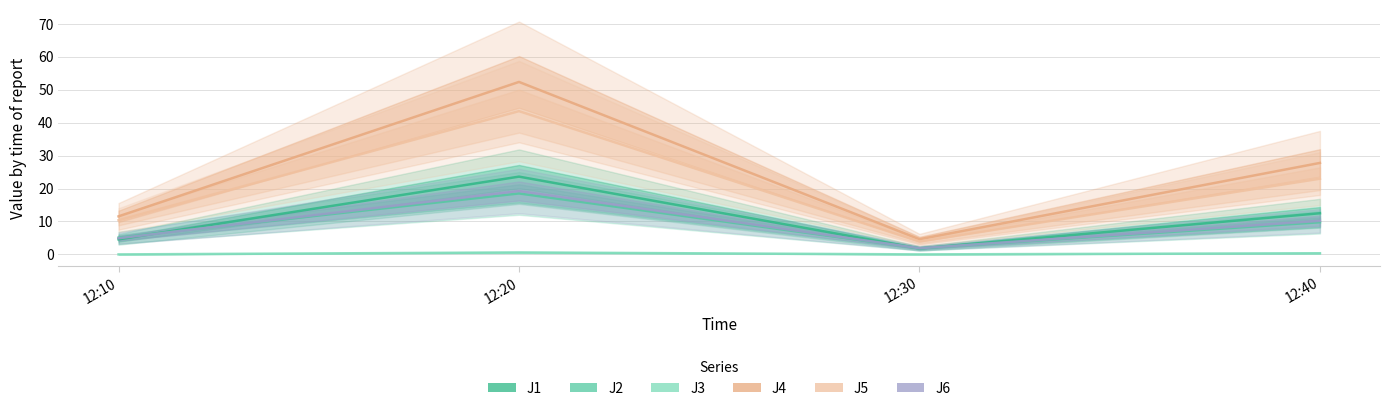

Is the value of J1 at 12:30 greater than the value of J6 at 12:20?

No